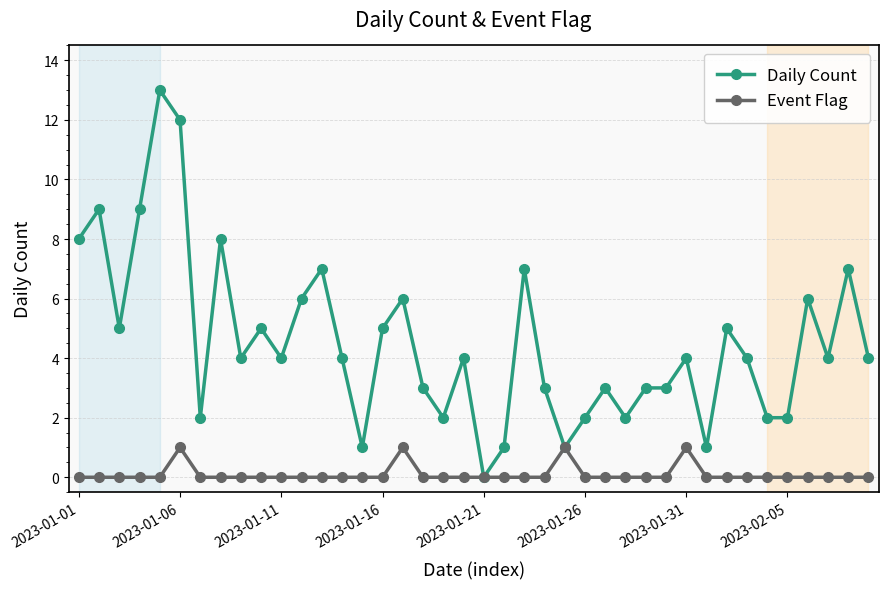

What is the greatest value displayed?

13